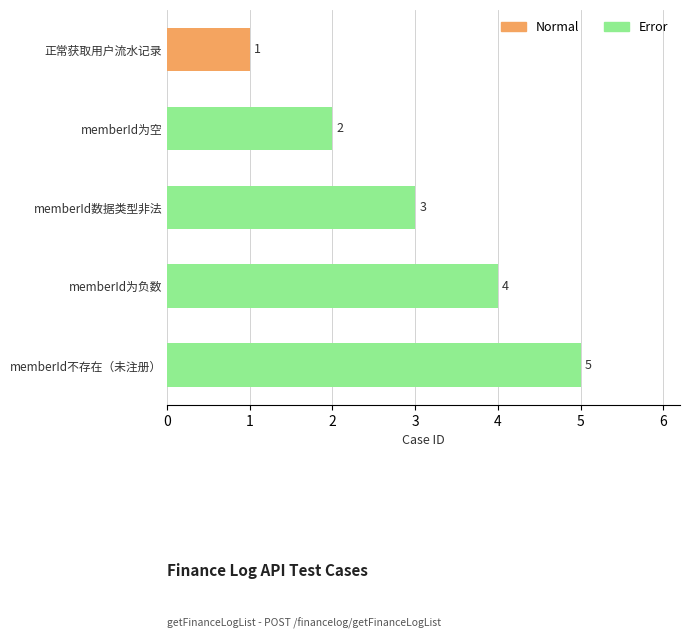

How many values are between 2 and 4?

3